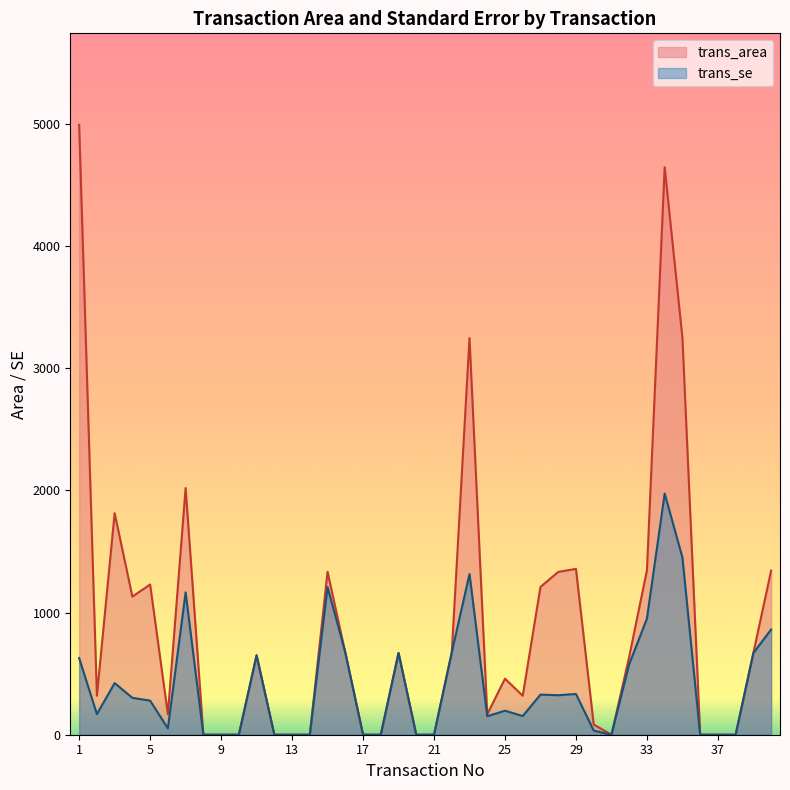

How many times do trans_area and trans_se cross each other?

2